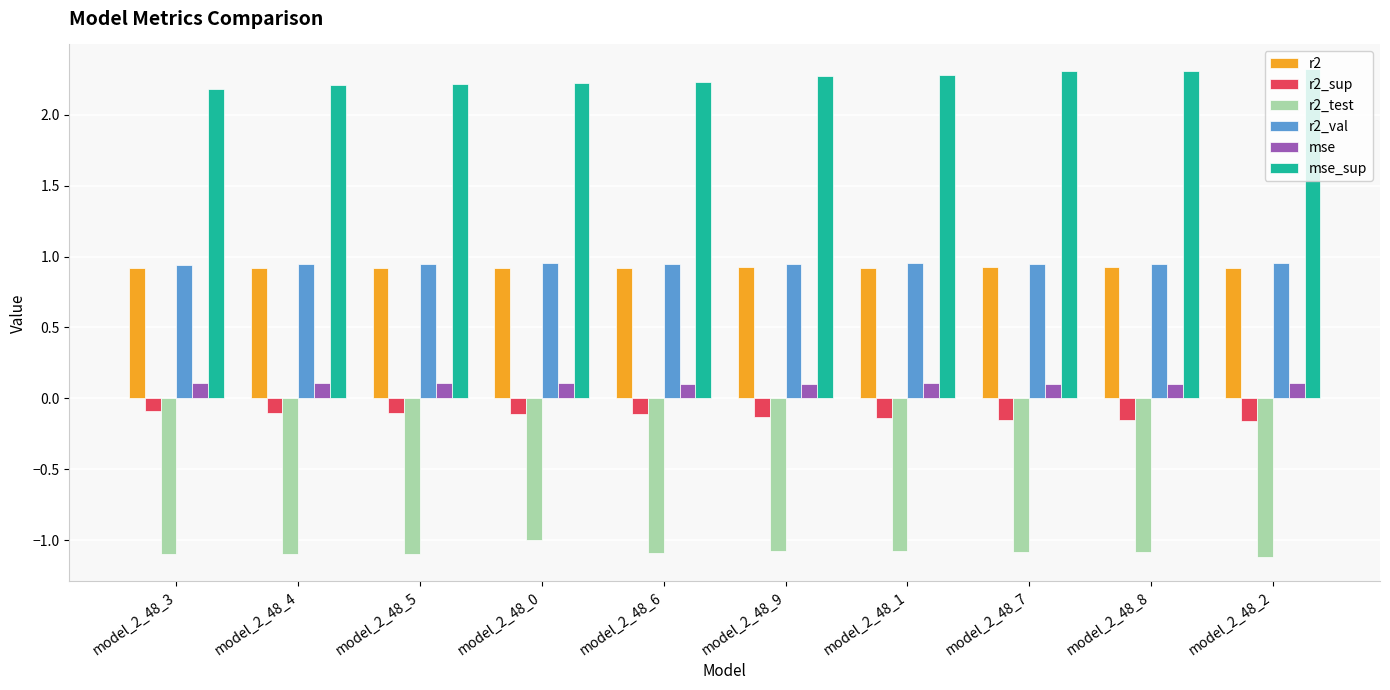

Is the value of r2_test at model_2_48_0 greater than the value of mse_sup at model_2_48_1?

No